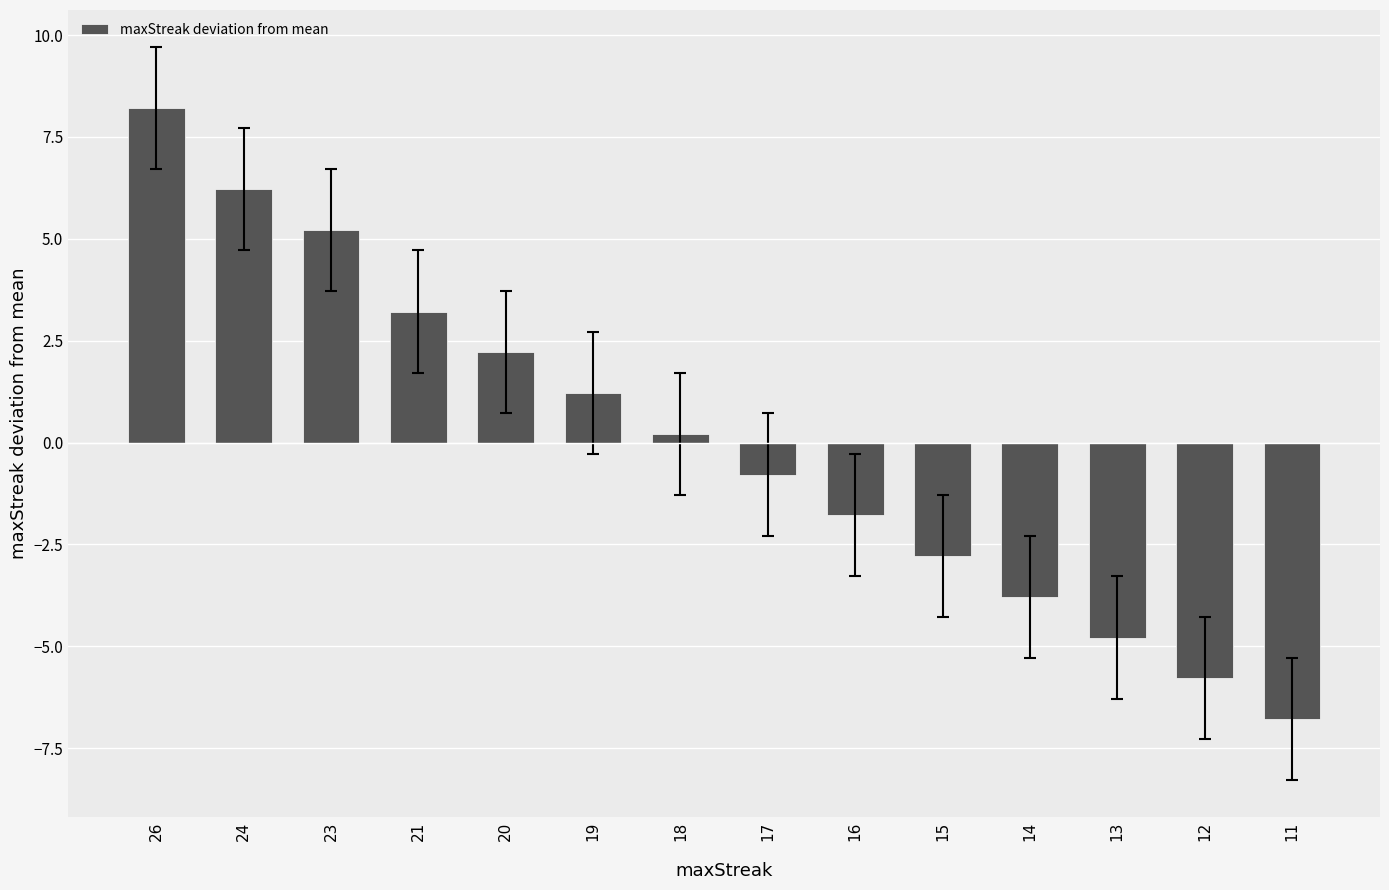

True or false: the data shows 1.8 at 23.

False